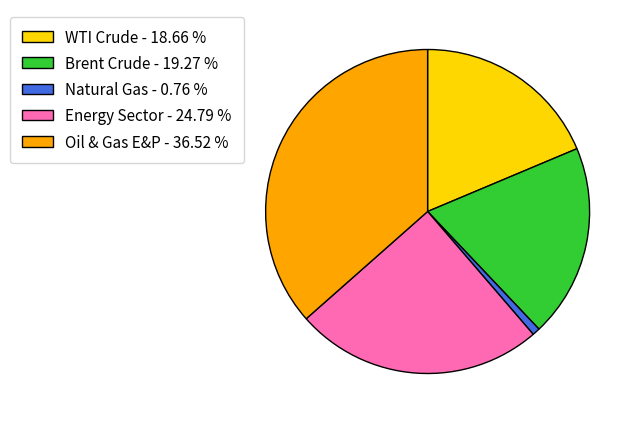

What is the ratio of the value at Energy Sector to the value at Brent Crude?

1.3